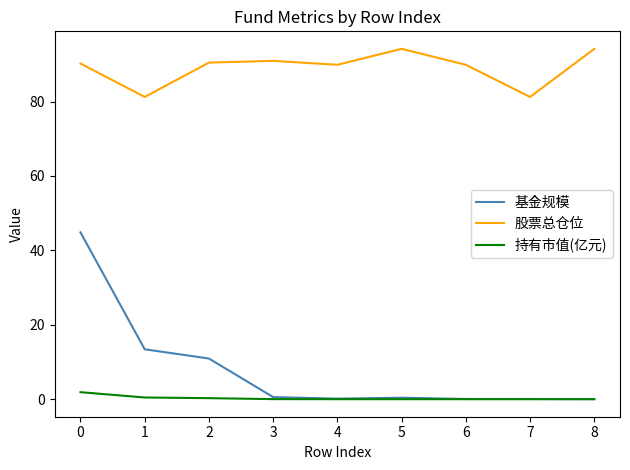

Which series has the largest range (max minus min)?

基金规模